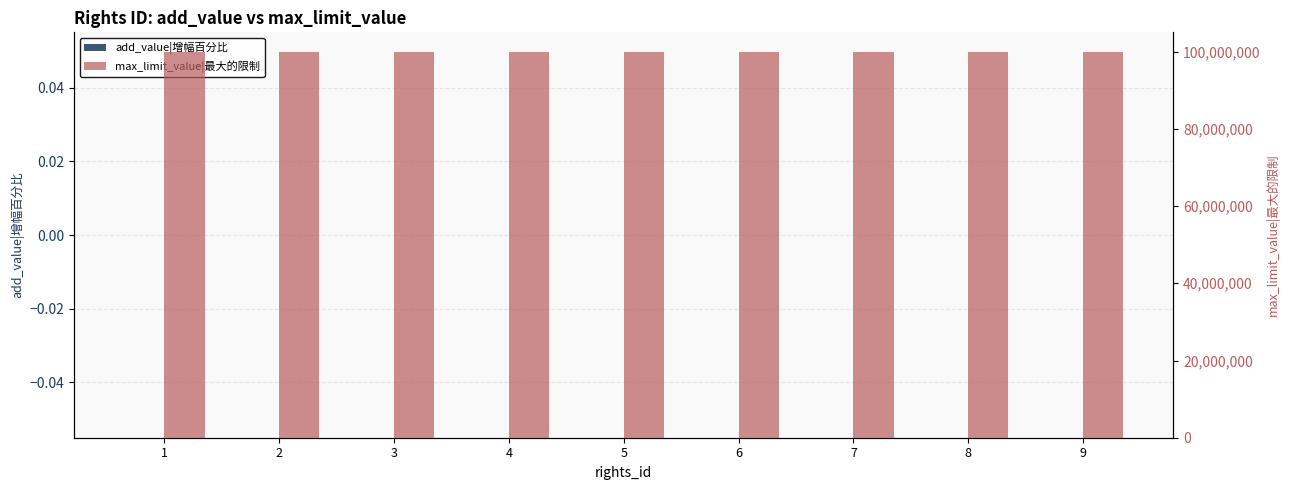

Which series has the largest total across all categories?

max_limit_value|最大的限制